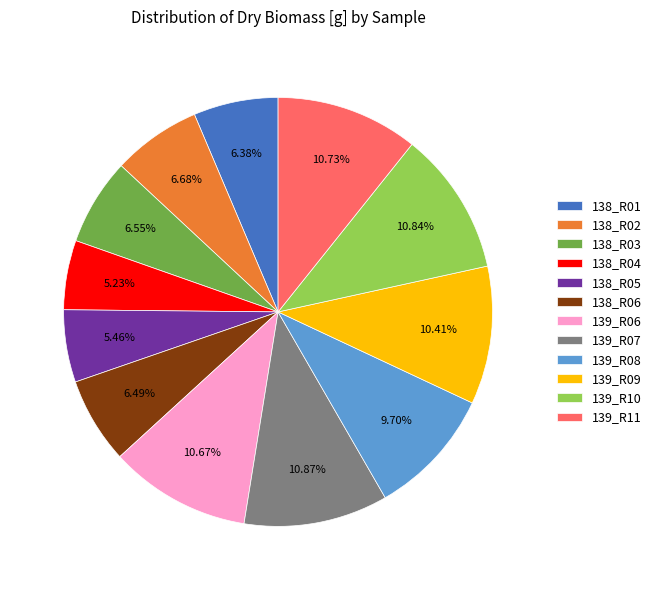

How many slices are in this pie chart?

12